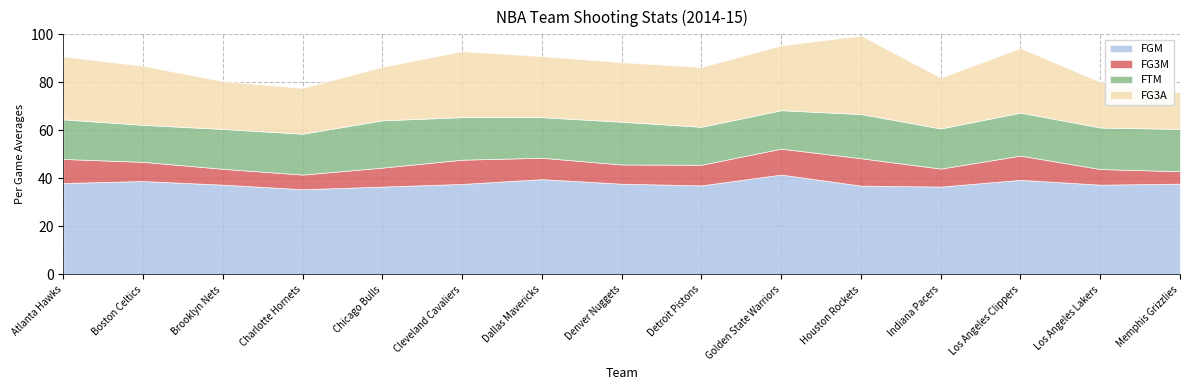

True or false: FG3M and FG3A intersect in this chart.

False